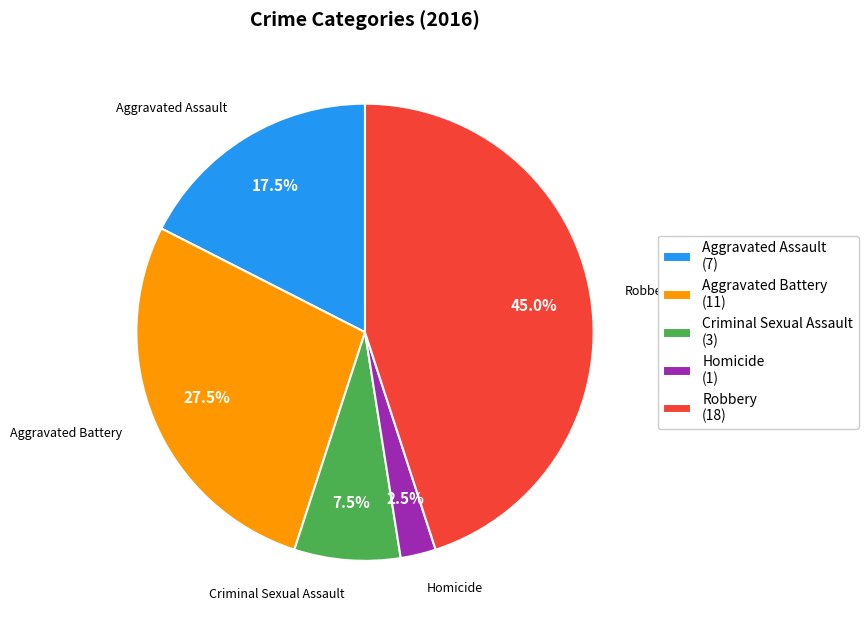

To the nearest percent, what is the difference between the largest and smallest slice percentages?

42%